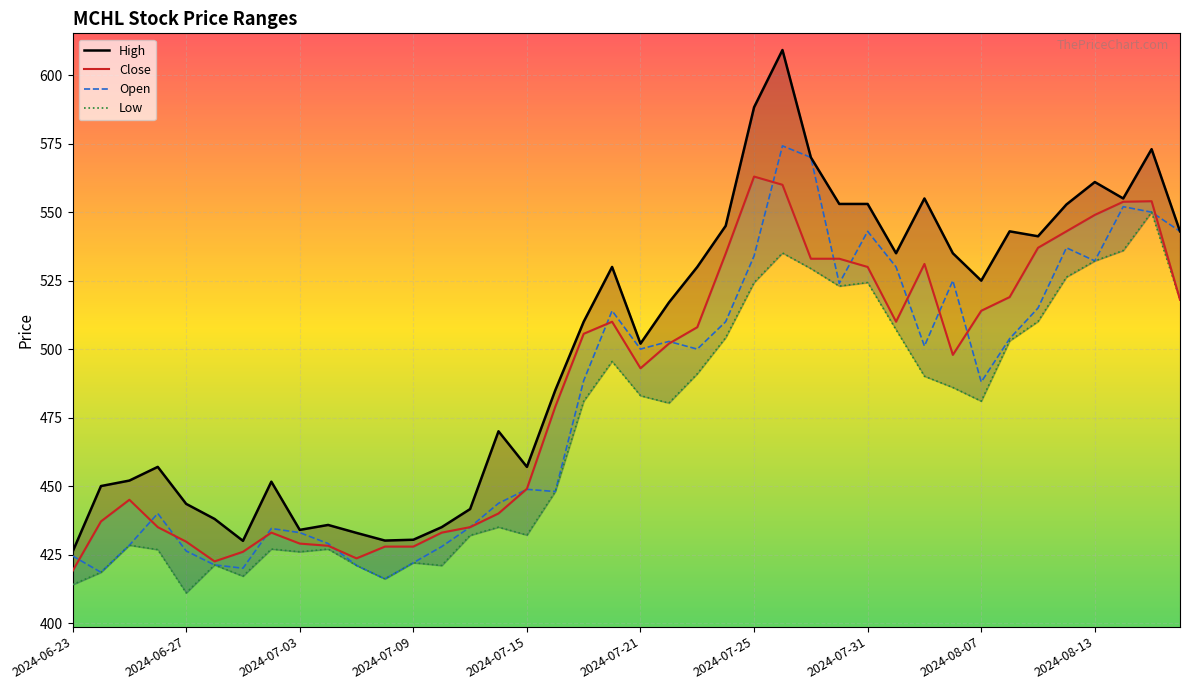

How many data points in Low are above 481?

19